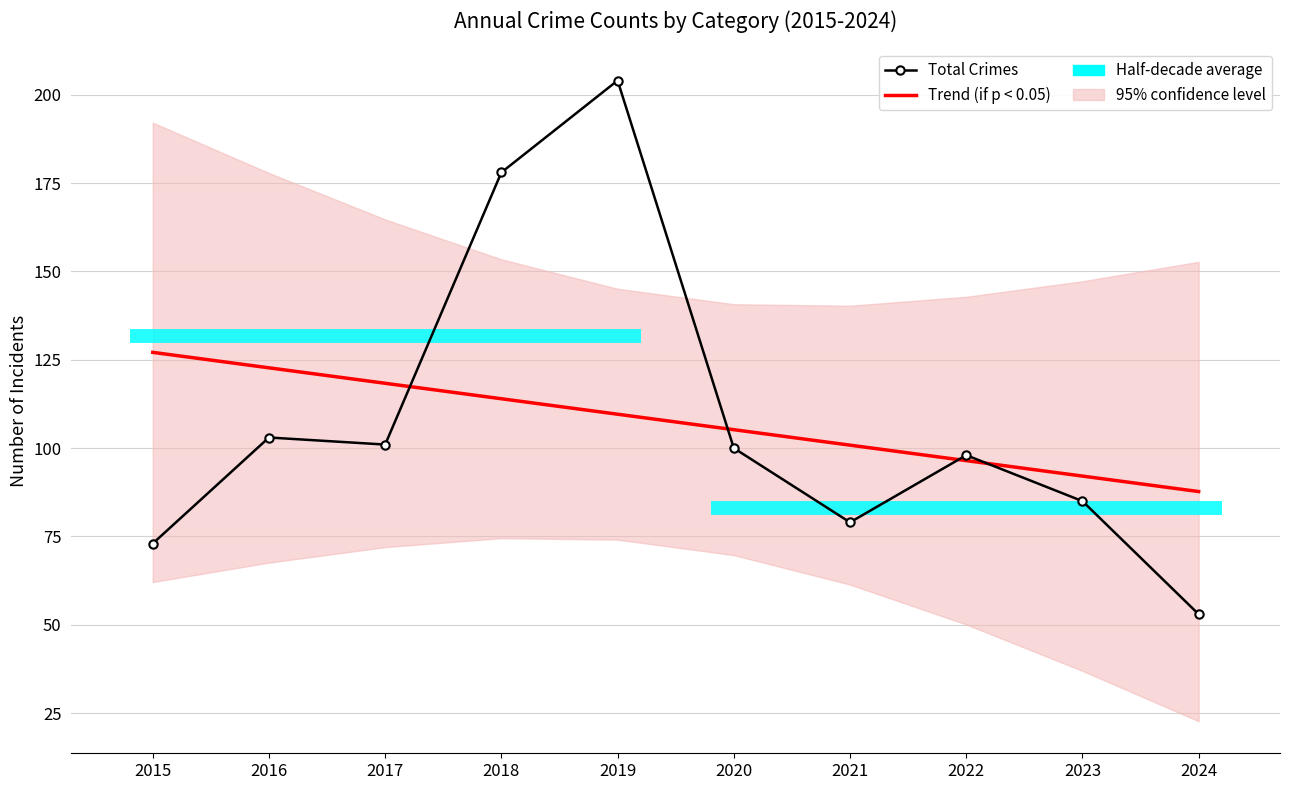

Which label corresponds to the largest value in the chart?

2019